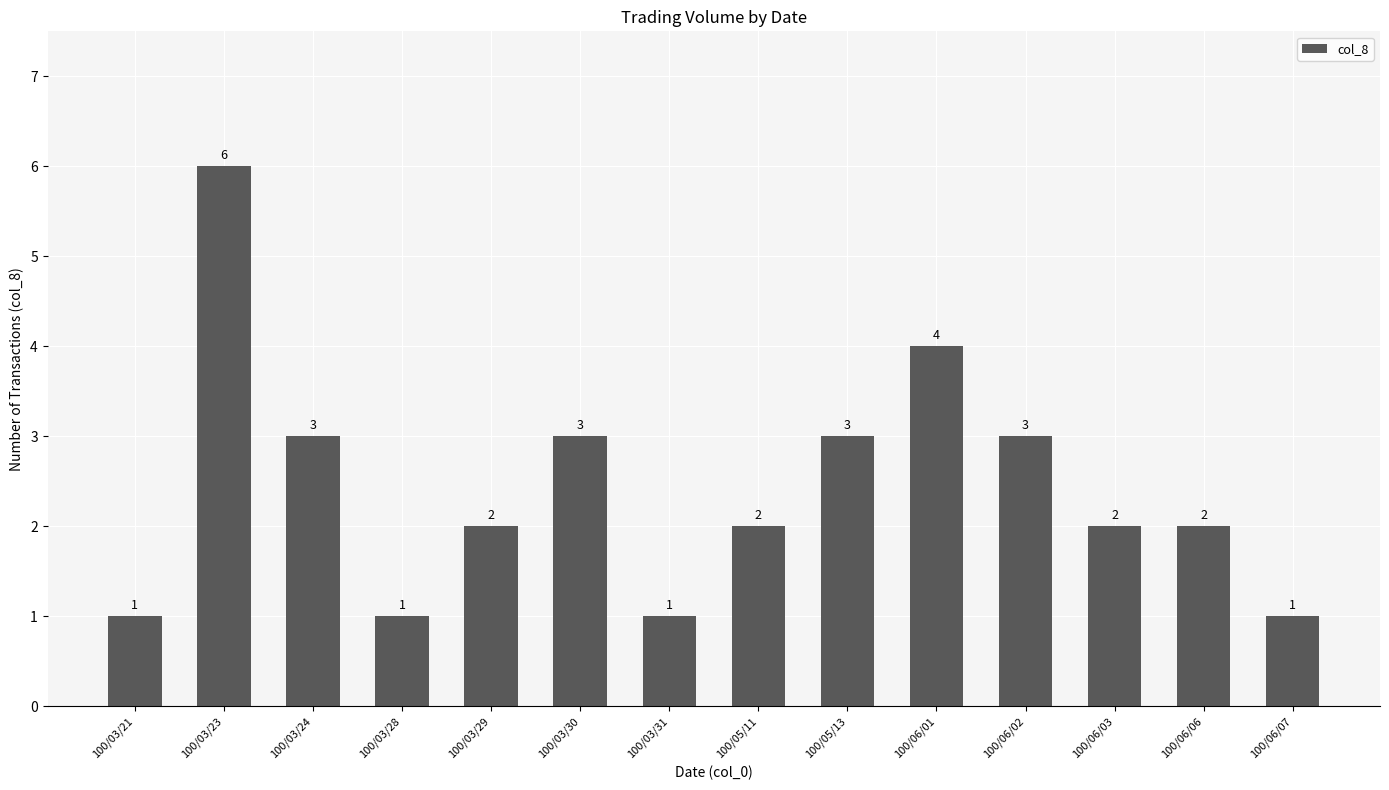

What is the value of the 12th bar from the left?

2